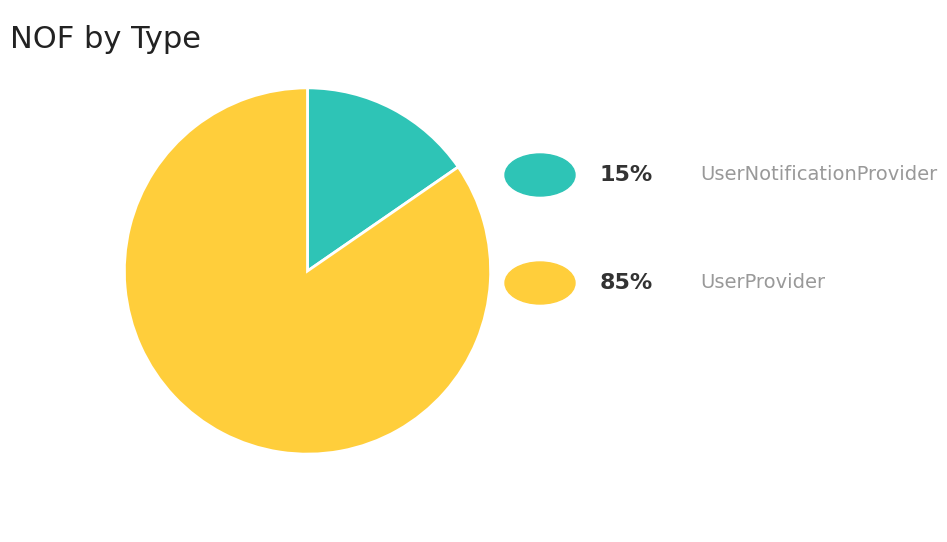

Is there any slice that represents more than half of the pie?

Yes